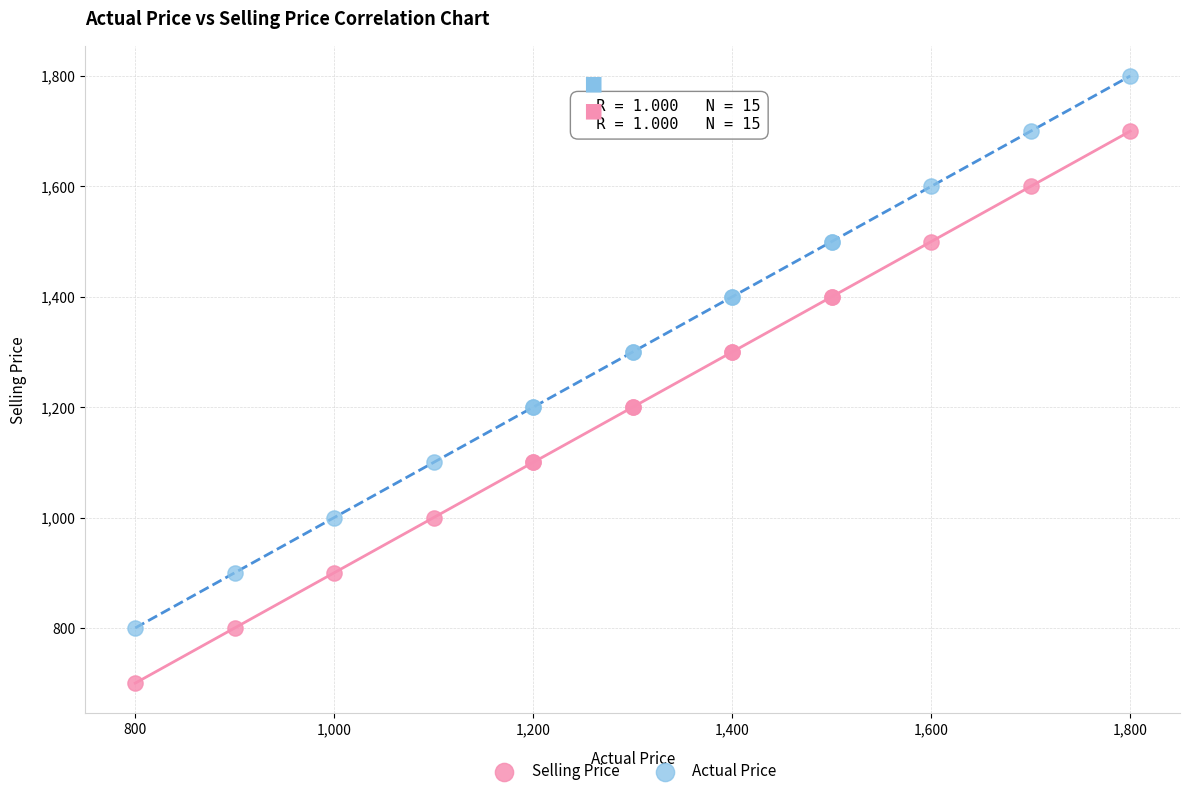

What are all the series names shown in the legend?

Selling Price, Actual Price